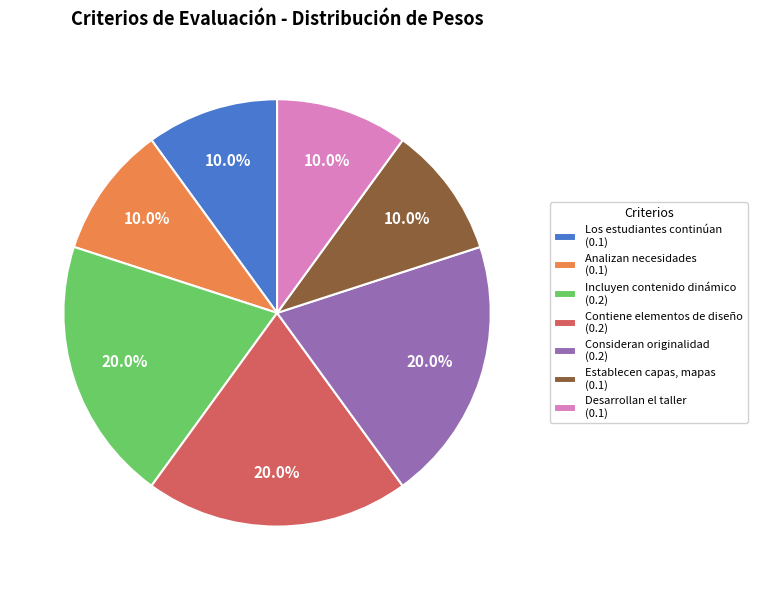

Between Incluyen contenido dinámico (0.2) and Establecen capas, mapas (0.1), which is larger?

Incluyen contenido dinámico (0.2)